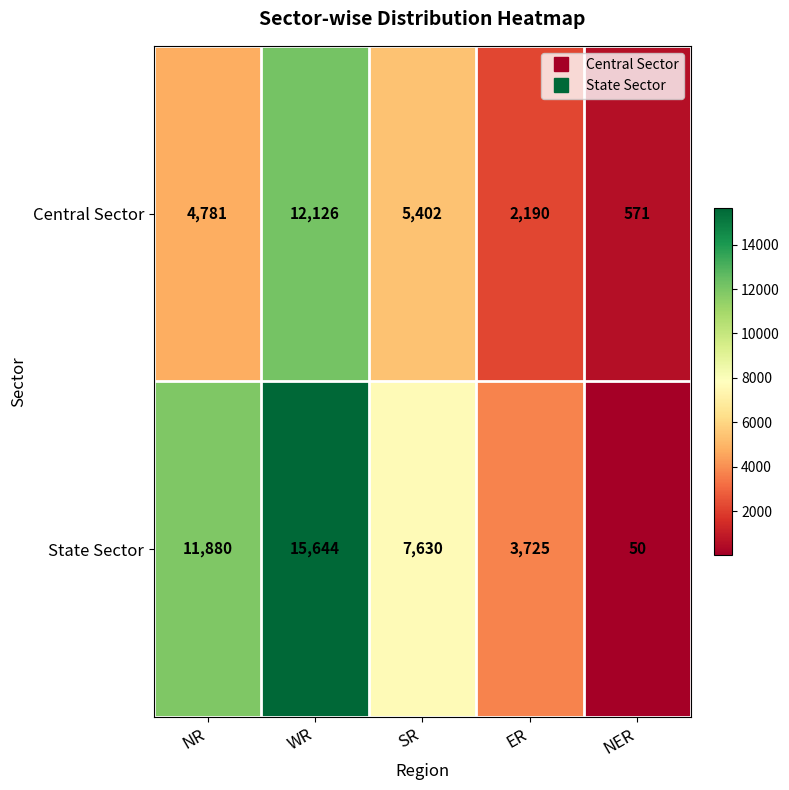

At which category does the chart reach its peak across all series?

WR